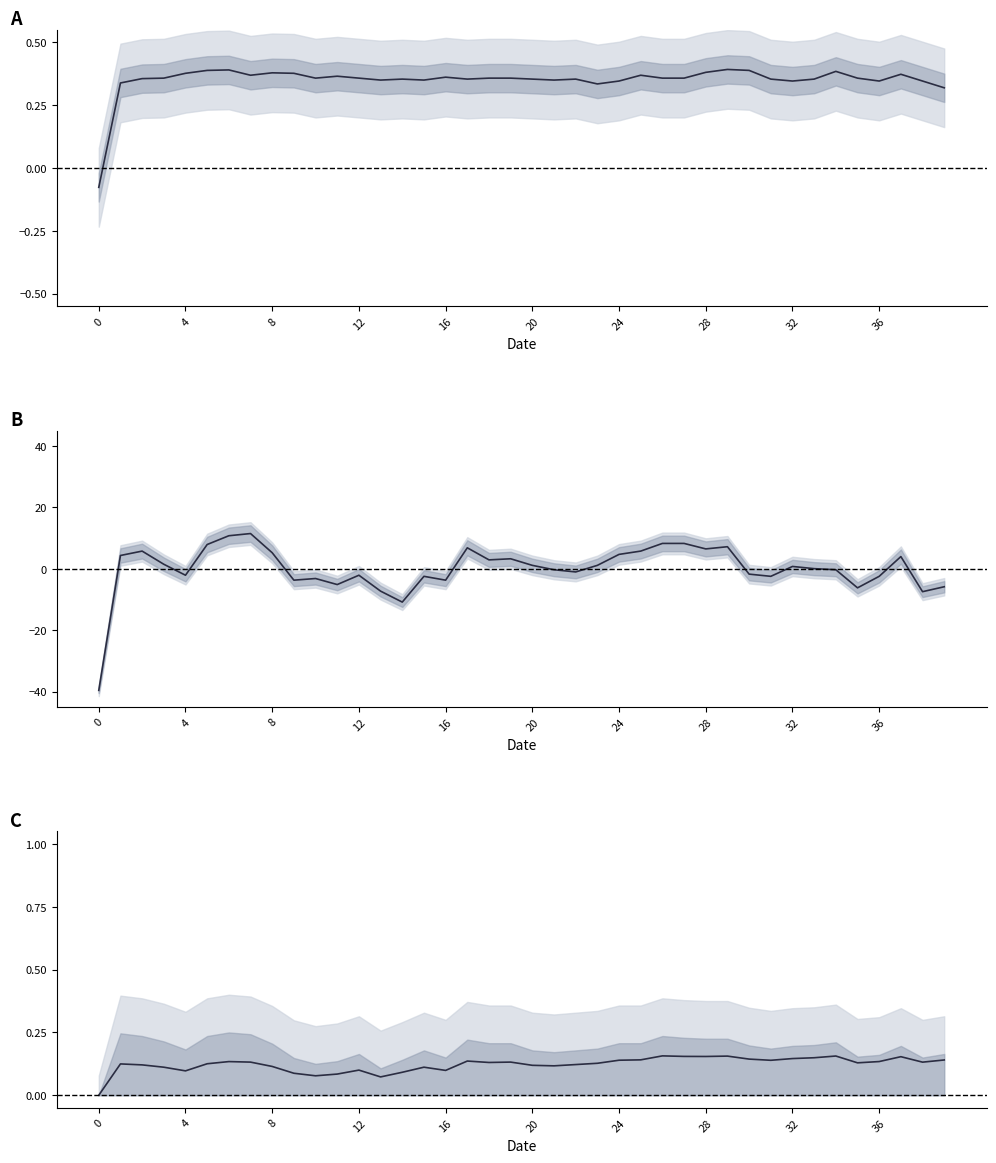

What is the difference between the maximum and minimum values in the col_0 series?

0.5